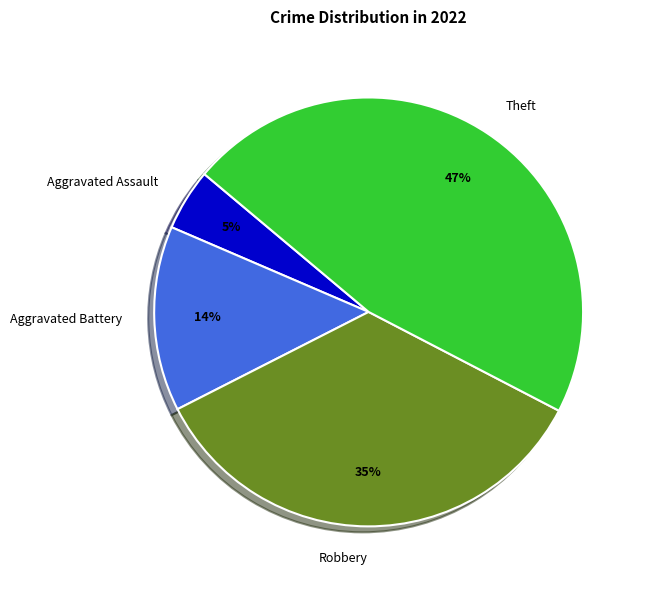

Which category has the biggest portion of the pie?

Theft